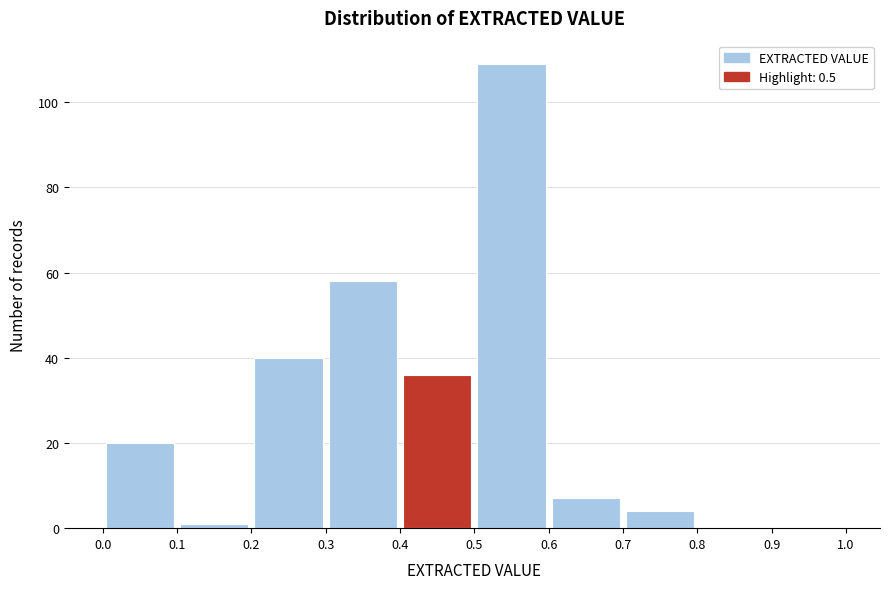

Which range on the x-axis has the tallest bar?

0.5 to 0.6